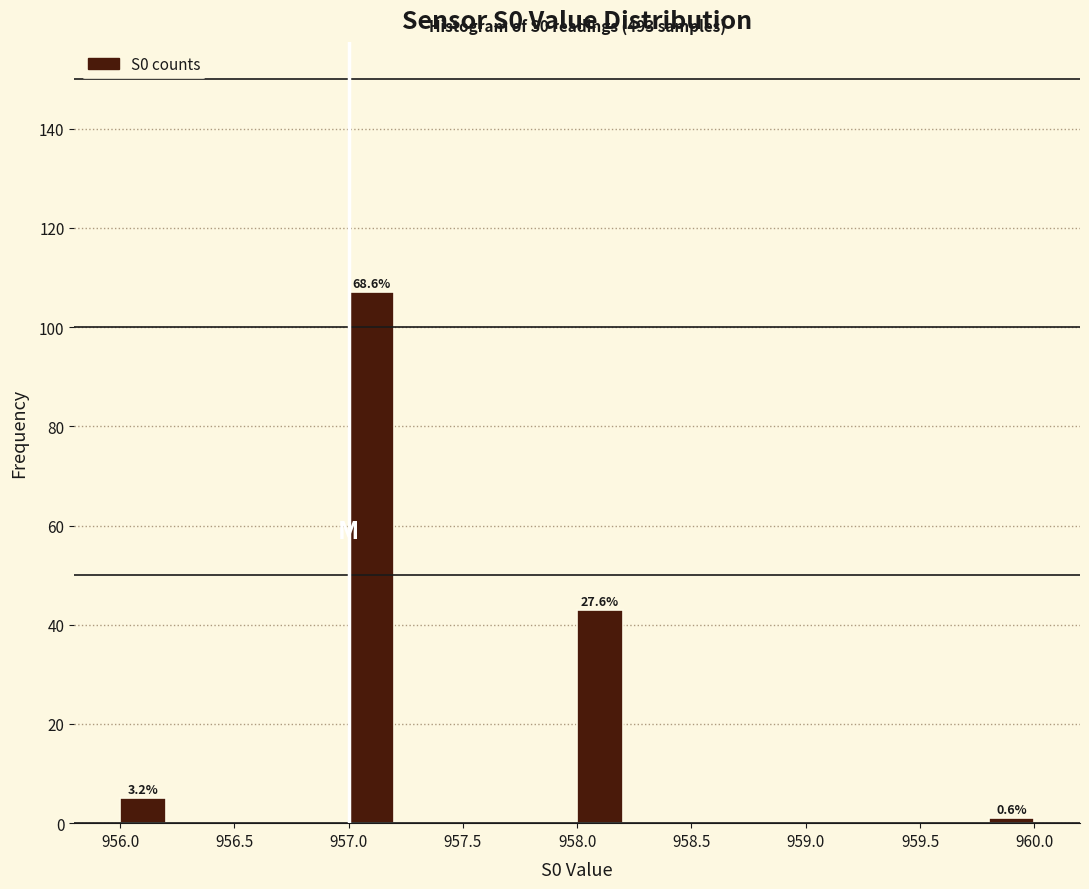

Over which range of the x-axis is the bar tallest?

957.0 to 957.2